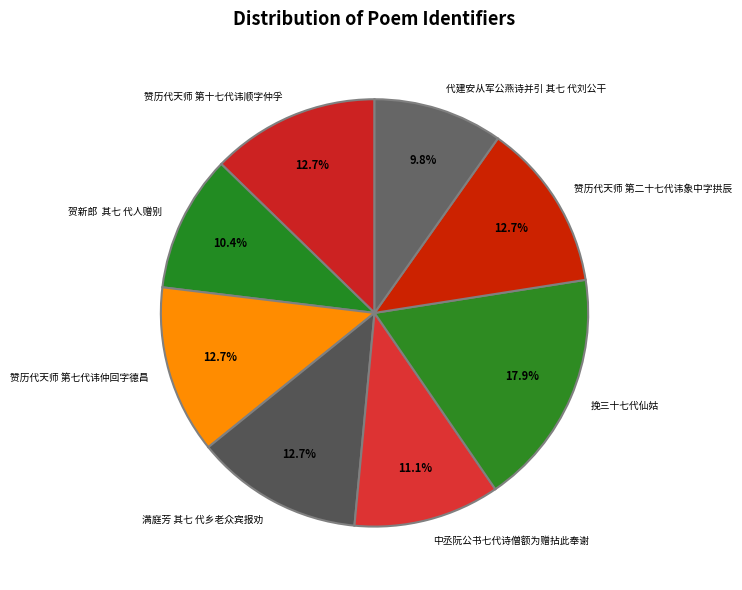

What is the smallest slice in the pie chart?

代建安从军公燕诗并引 其七 代刘公干